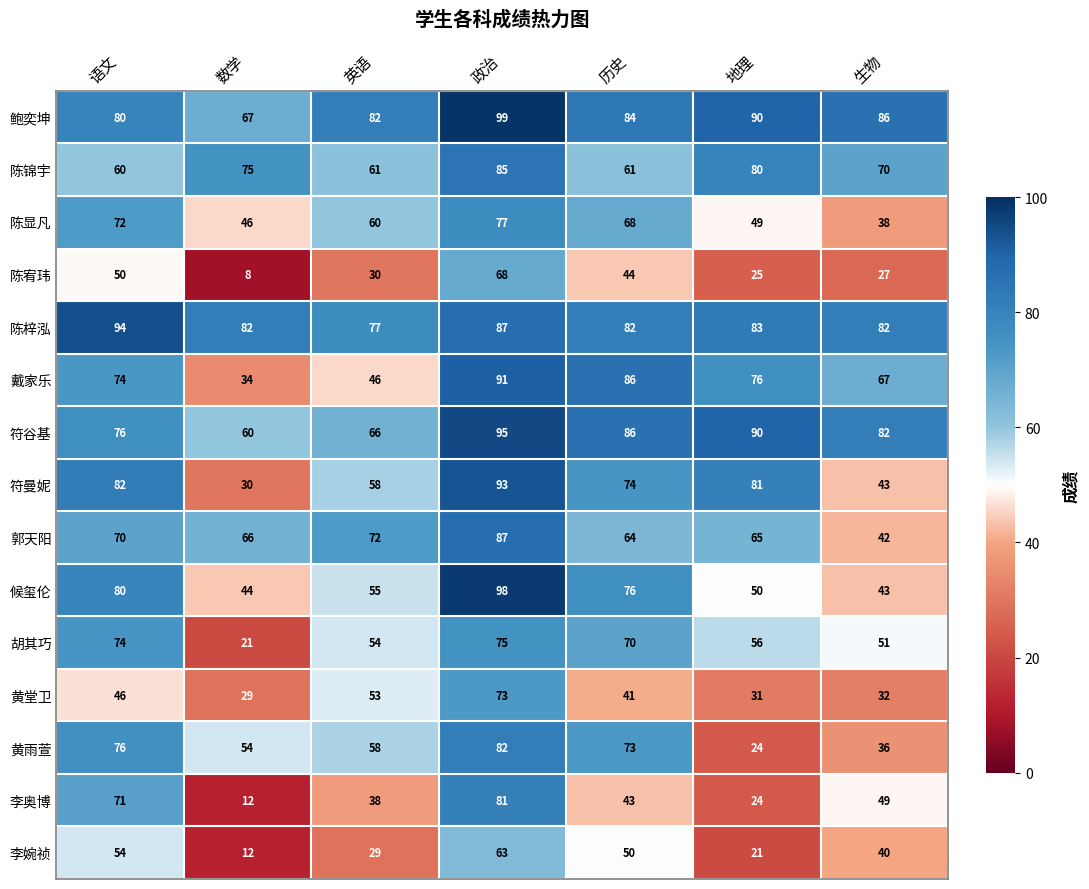

Which series has the largest range (max minus min)?

李奥博